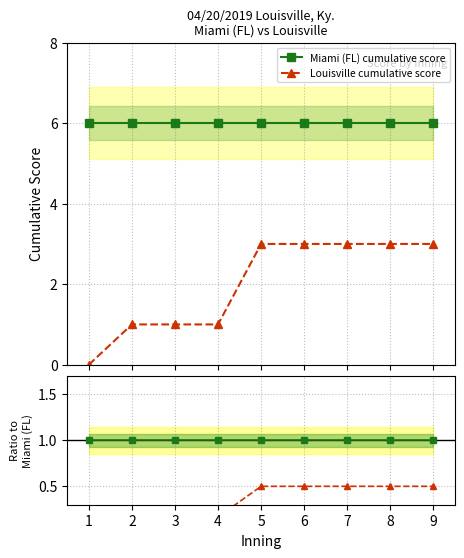

What is the value of the Louisville cumulative score point at the 4th from the left?

1